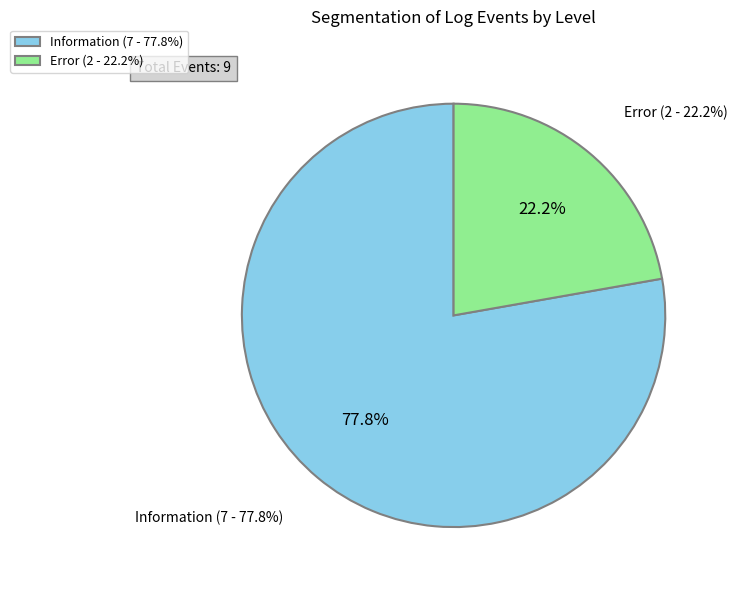

True or false: Error accounts for 35% of the total.

False